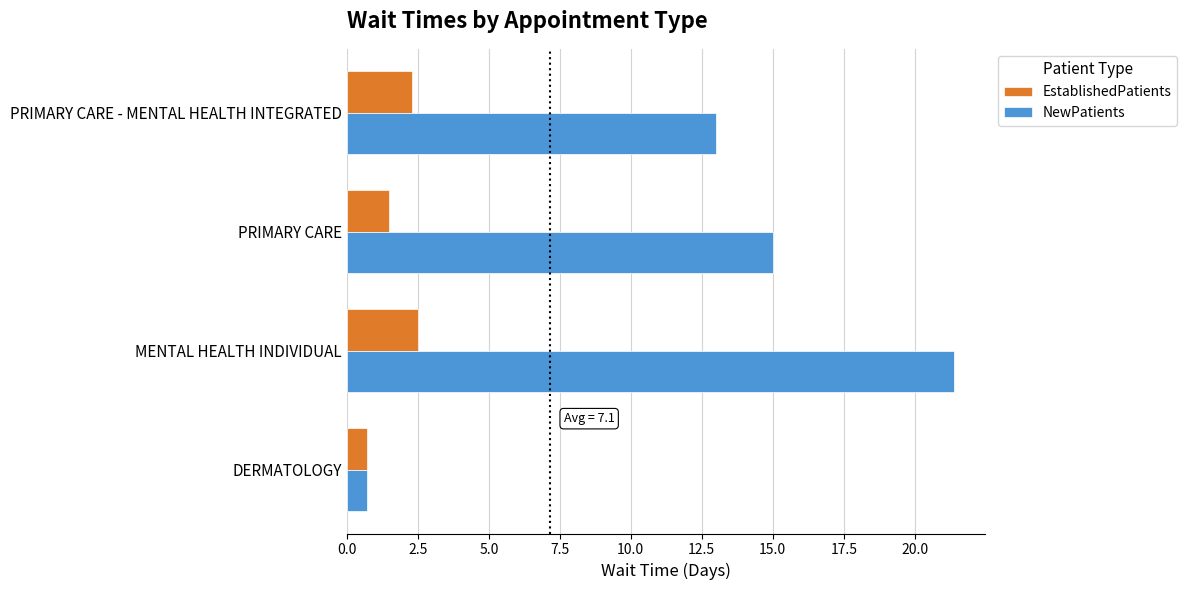

Read the NewPatients value at PRIMARY CARE.

15.0